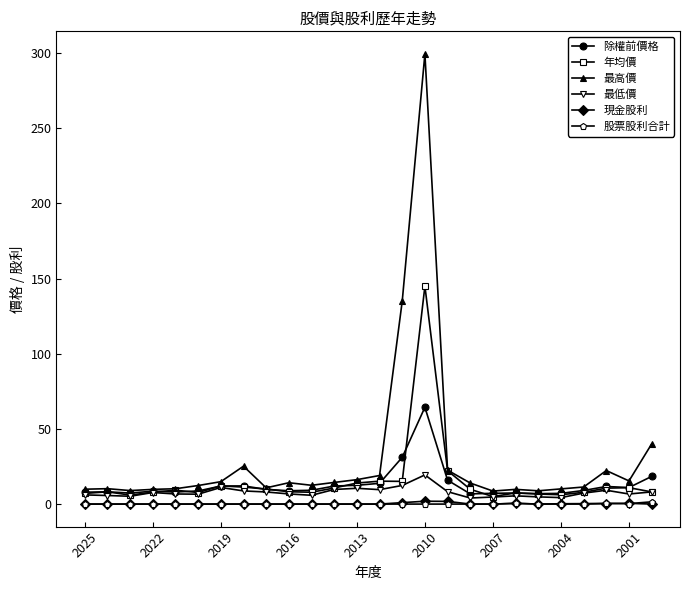

True or false: 現金股利 and 除權前價格 intersect in this chart.

False